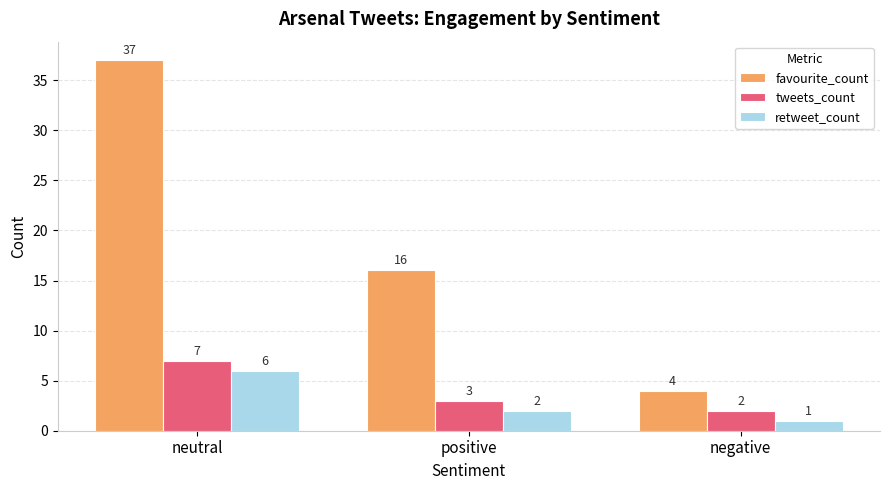

What is the approximate value of tweets_count at neutral?

7